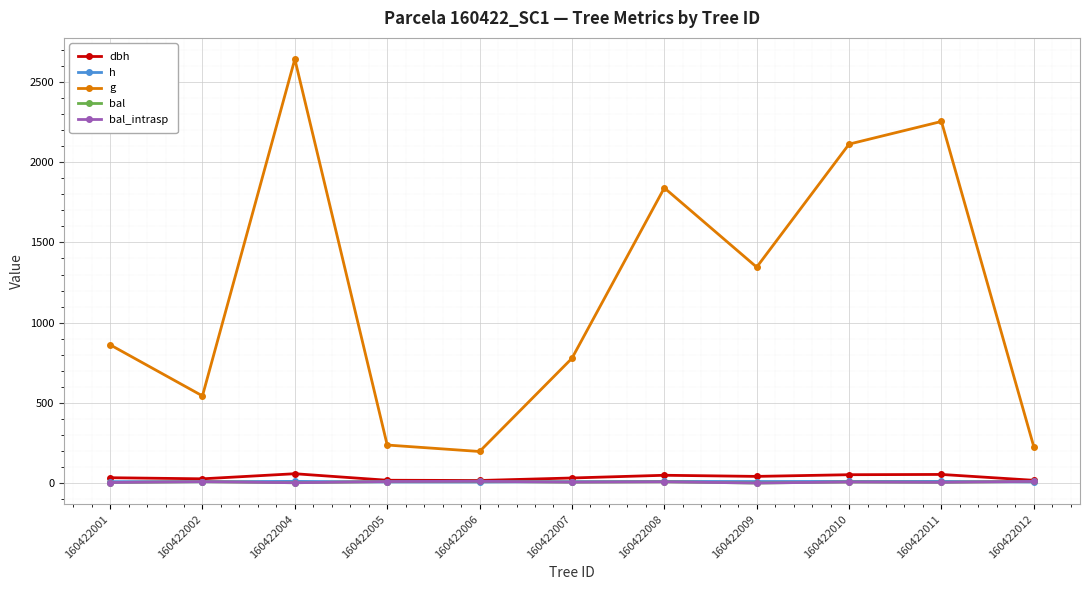

True or false: bal and dbh intersect in this chart.

False